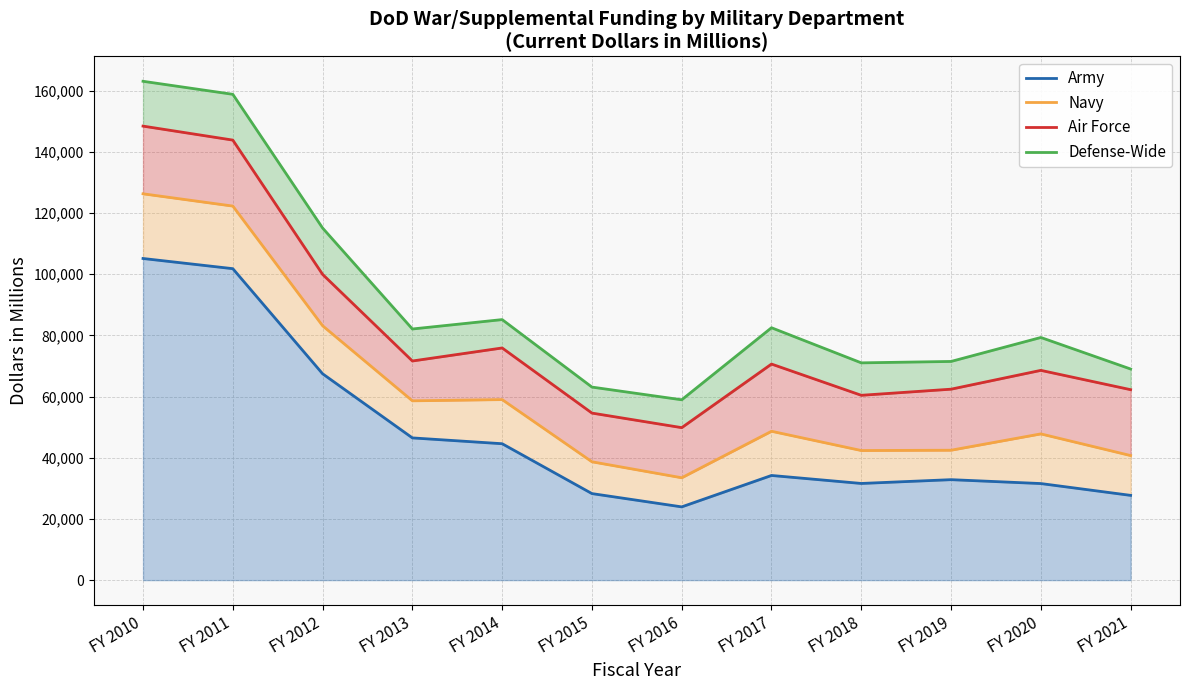

Count the number of categories in the chart.

12